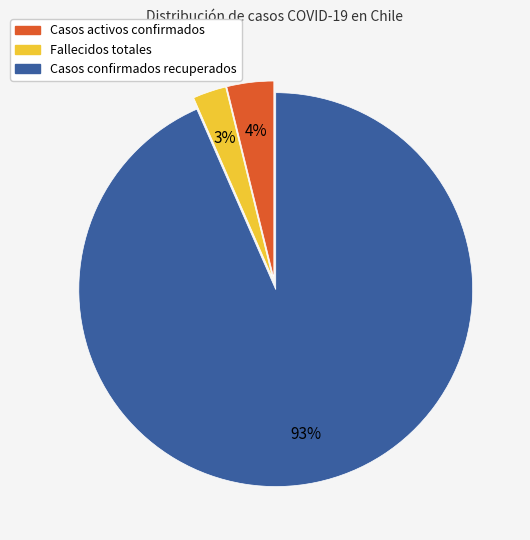

How many segments does this pie chart have?

3